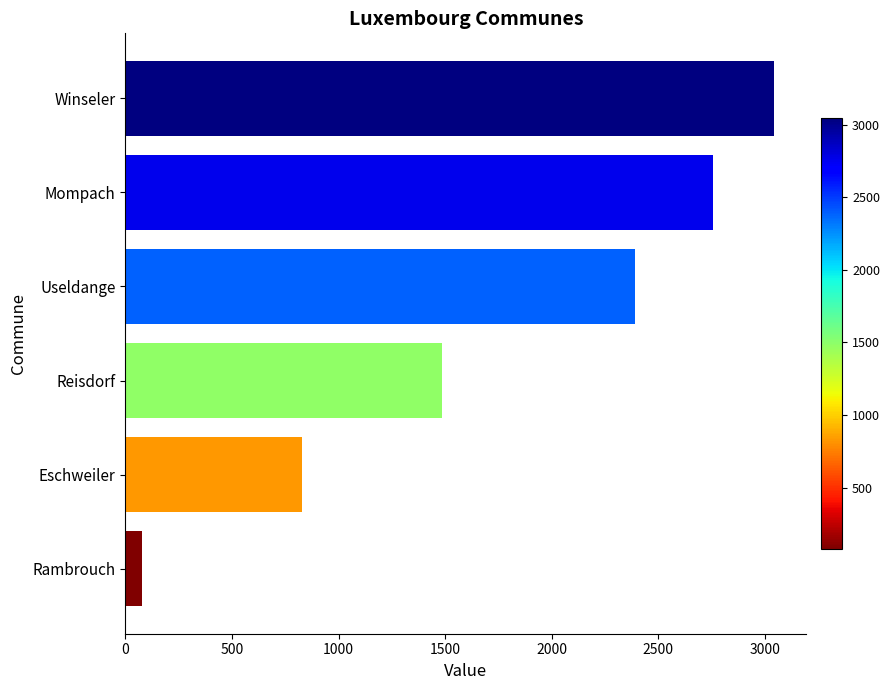

List the labels in order of value, smallest first.

Rambrouch, Eschweiler, Reisdorf, Useldange, Mompach, Winseler